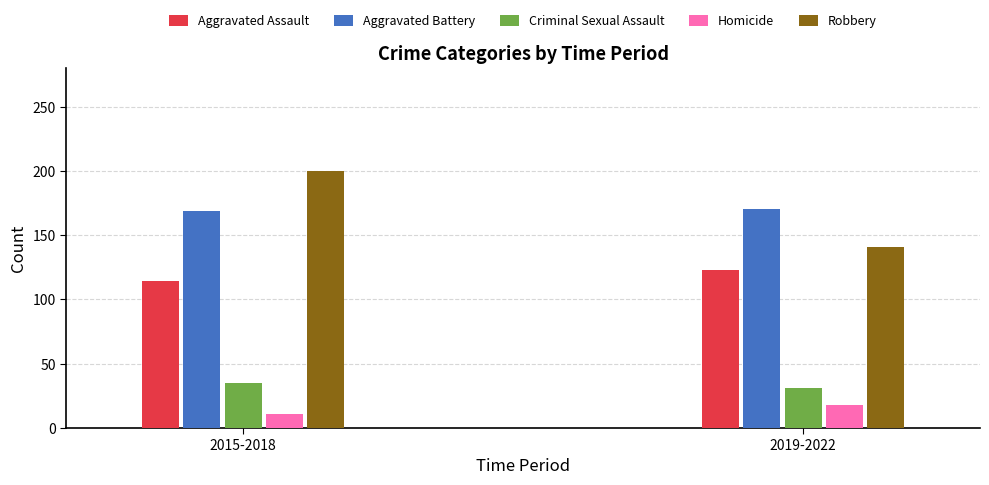

The value of Criminal Sexual Assault at 2018 is 36. True or false?

True